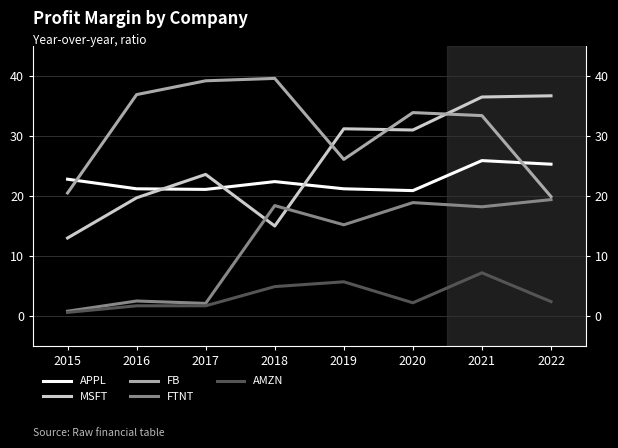

How many lines are shown in the chart?

5